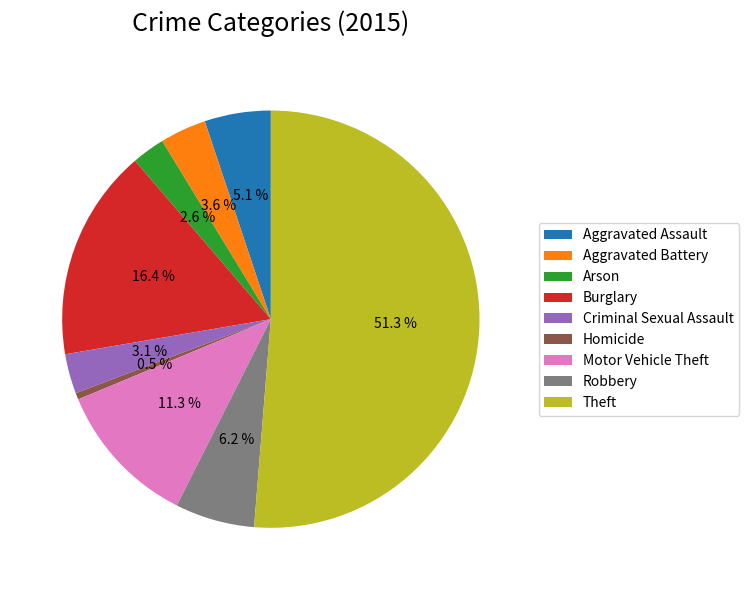

How many slices are in this pie chart?

9